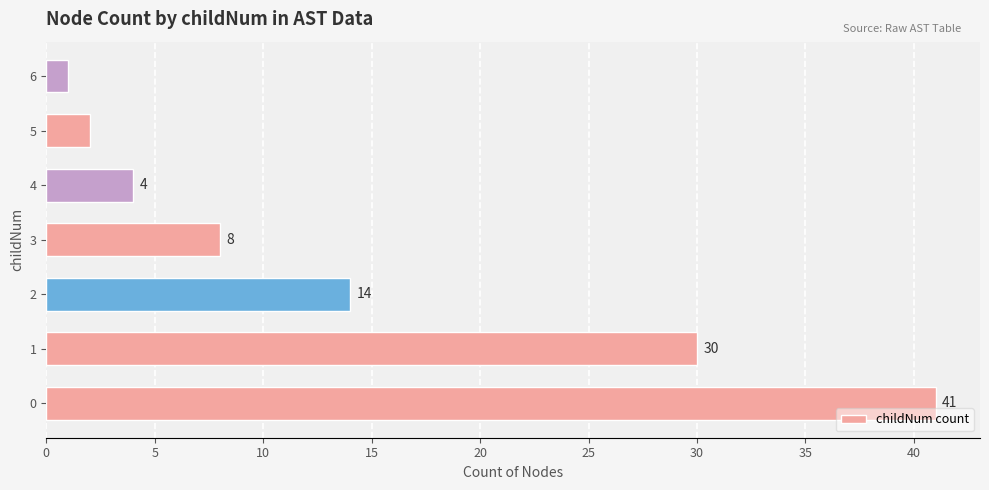

What is the smallest value displayed?

1